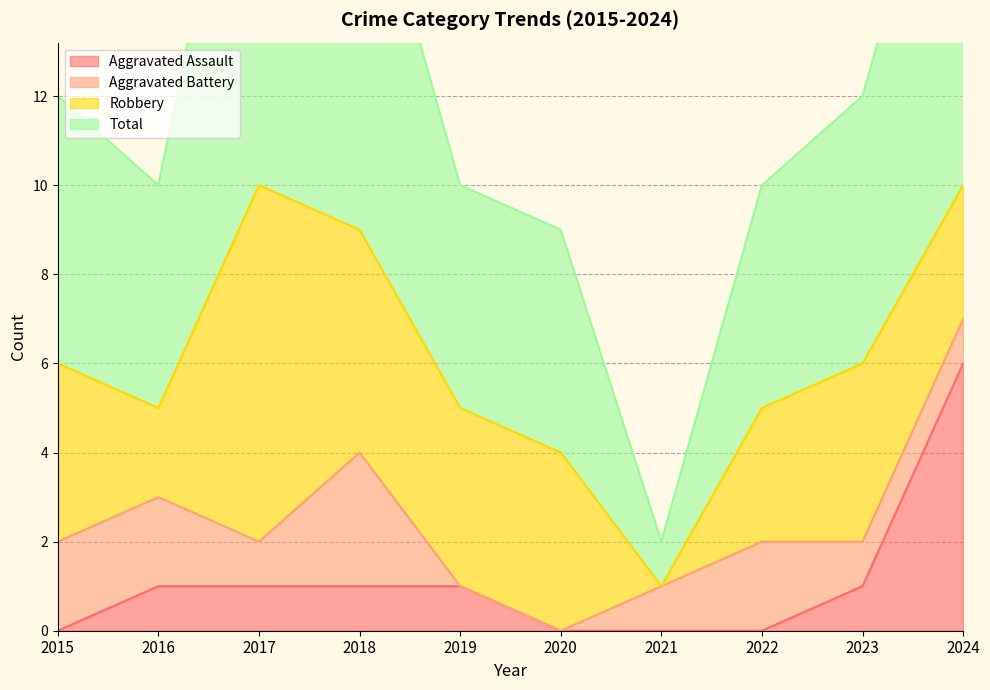

How many data points in Total are less than 12?

5